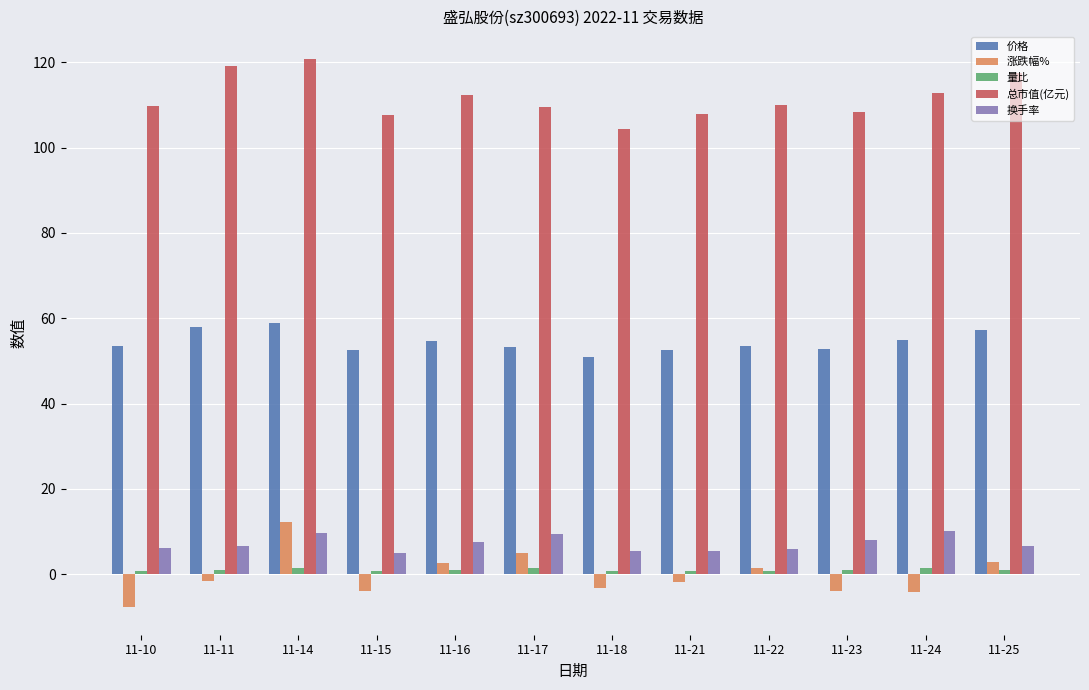

At which category is the sum across all series the highest?

11-14